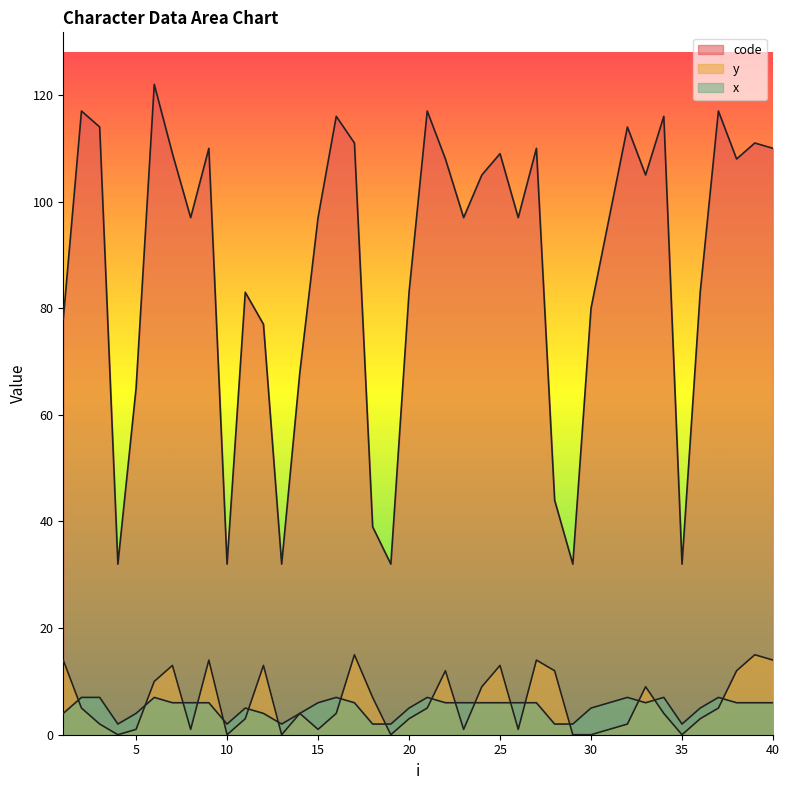

True or false: y_col has a value of 5 at 18.

False